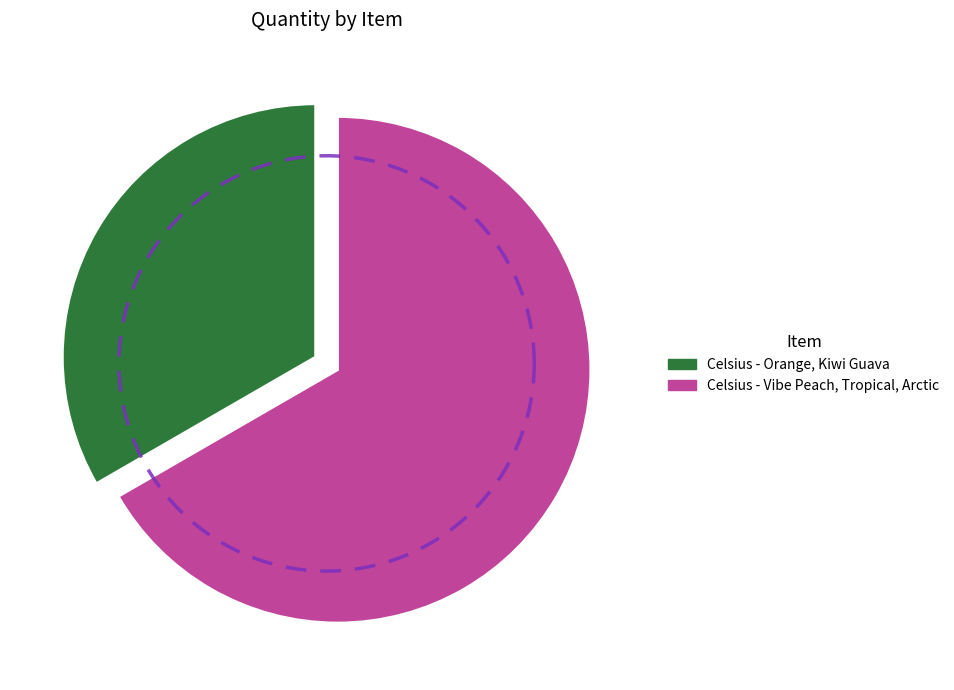

Is there any slice that represents more than half of the pie?

Yes